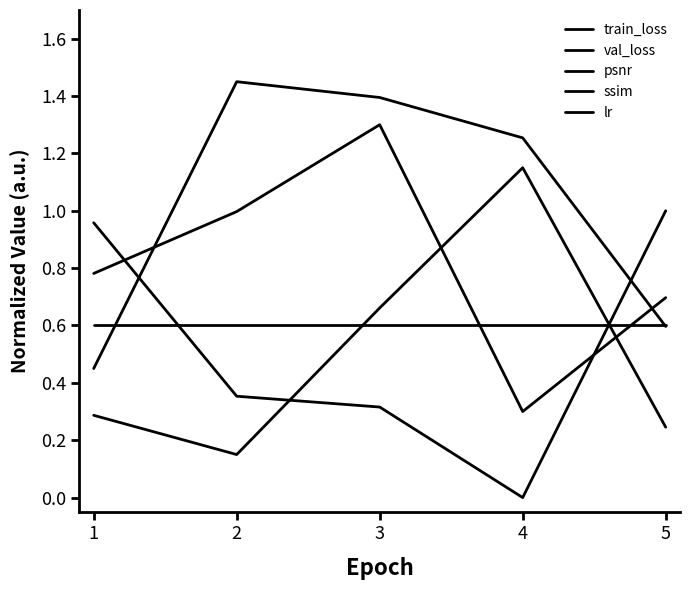

Which series has the largest total across all categories?

ssim